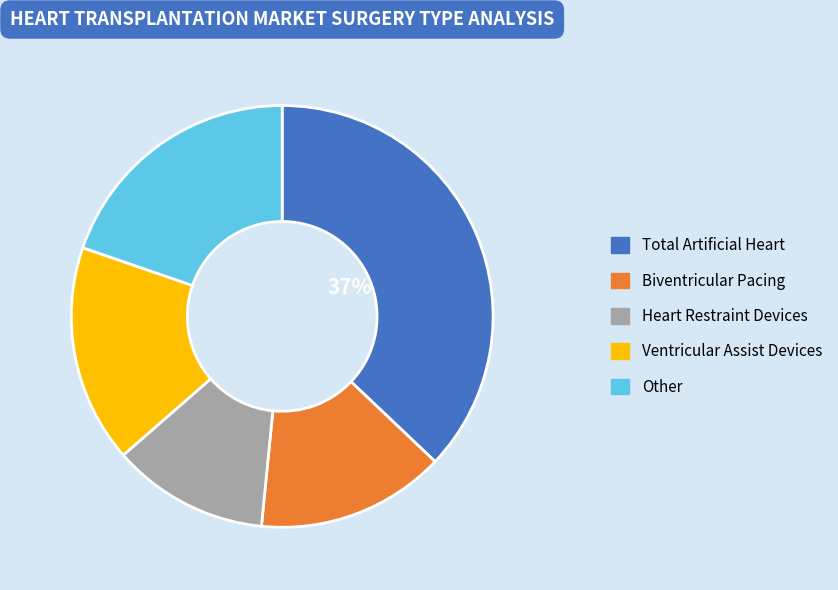

Between Other and Ventricular Assist Devices, which is larger?

Other